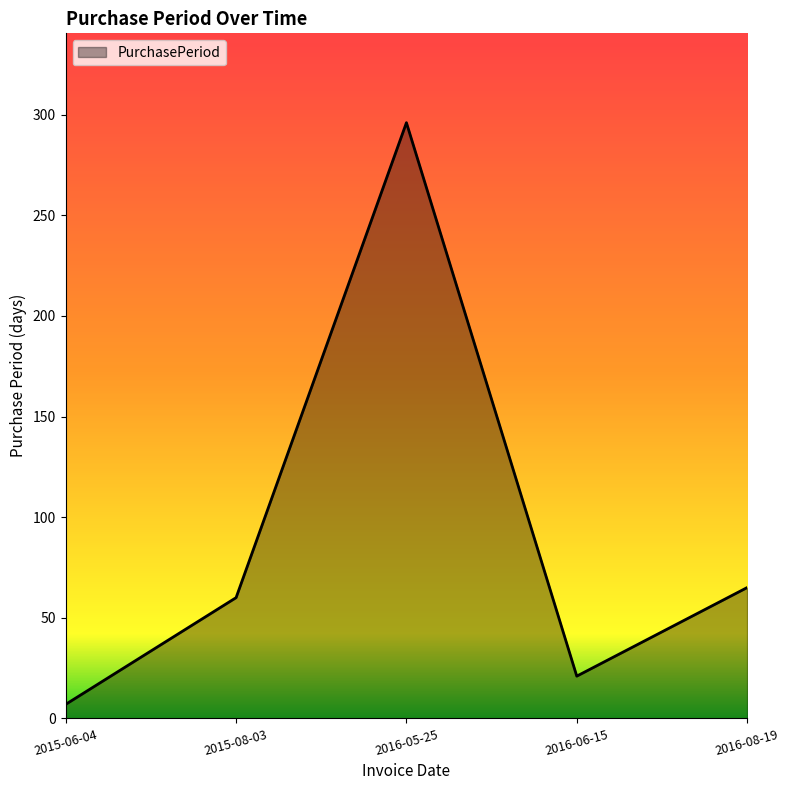

What value does the data have at 2016-06-15?

21